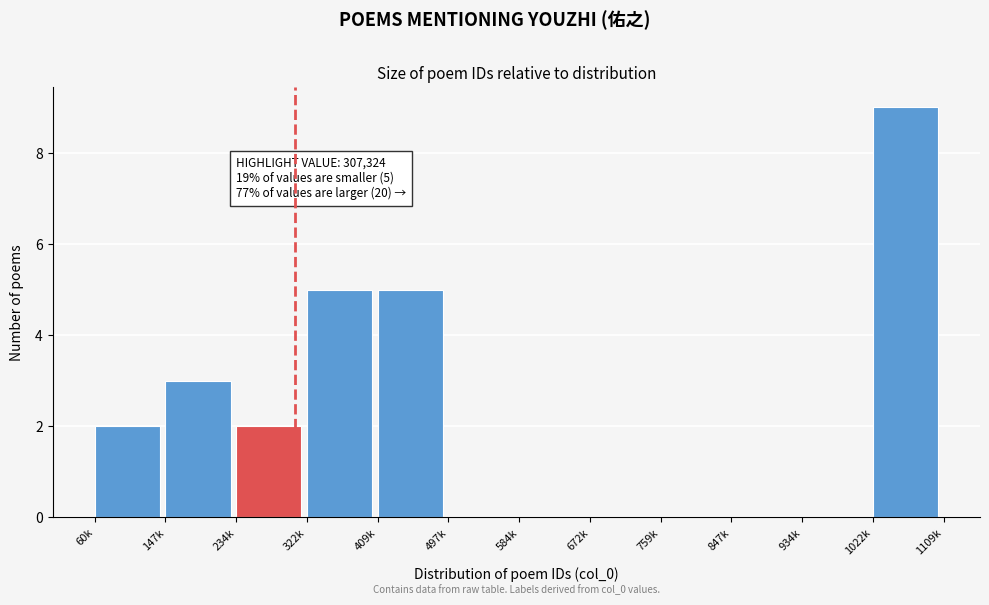

Reading right to left, transcribe all the data shown in this chart.

1022k=9	934k=0	847k=0	759k=0	672k=0	584k=0	497k=0	409k=5	322k=5	234k=2	147k=3	60k=2